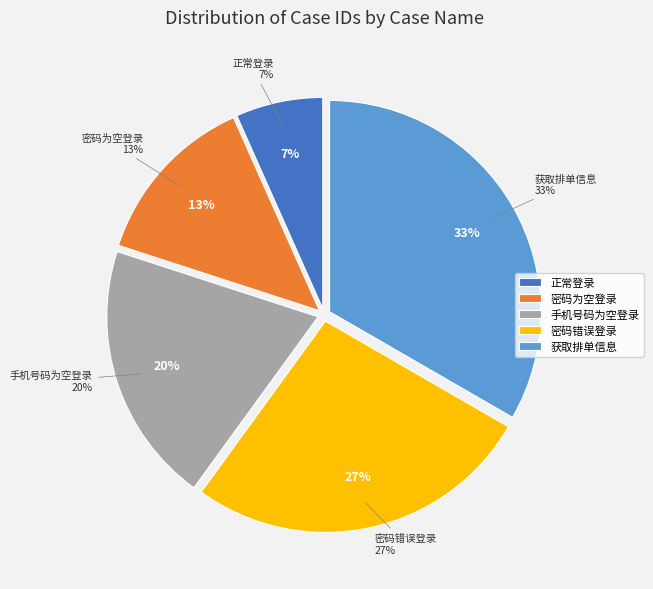

Does any single category account for the majority?

No